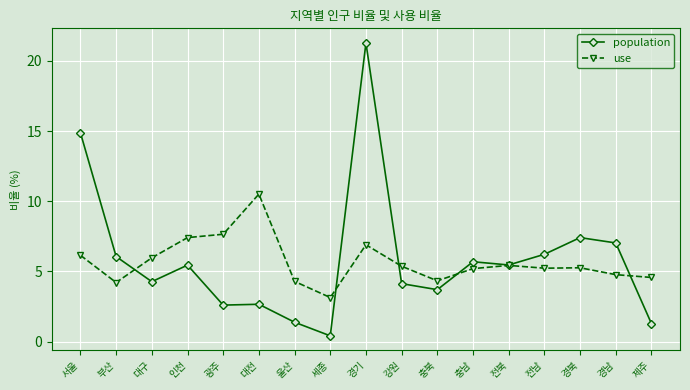

Does the chart display data point markers on the line(s)?

Yes